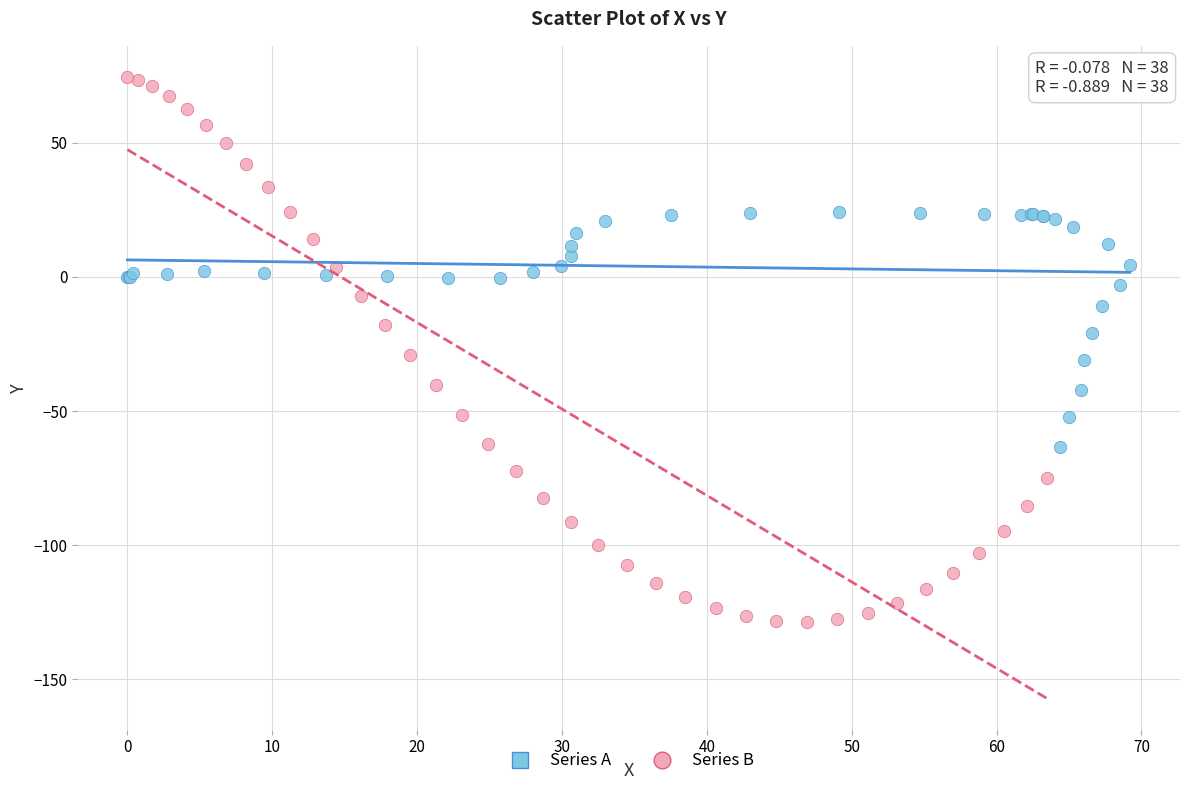

Which series reaches the maximum Y coordinate?

Series B